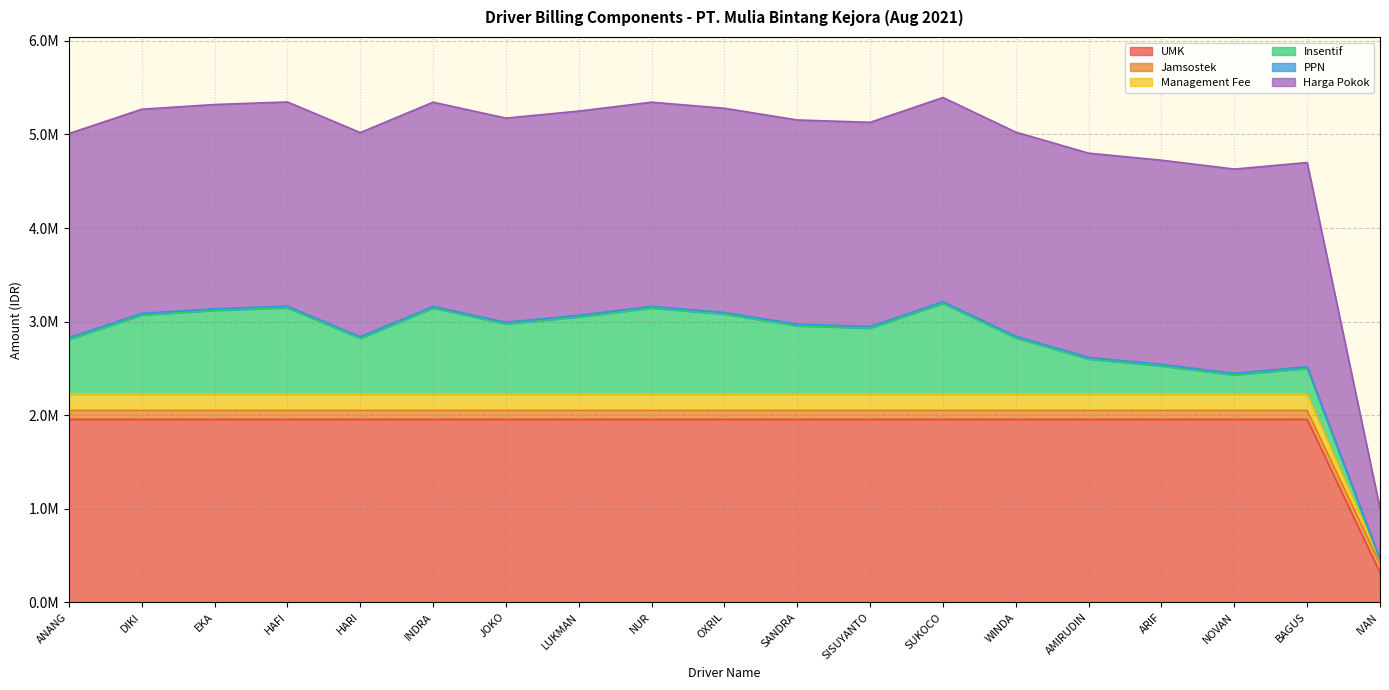

Does the chart have visible grid lines?

Yes